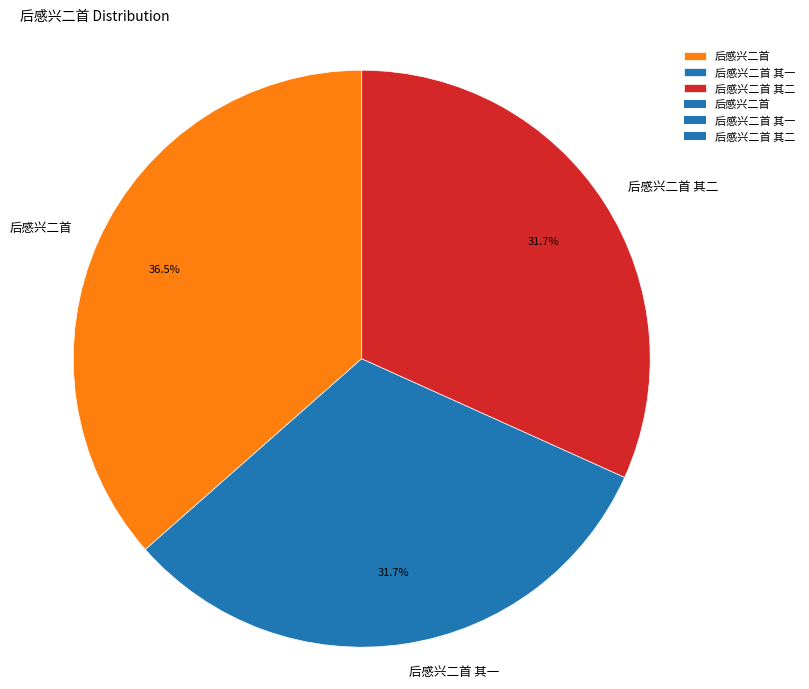

Which category has the biggest portion of the pie?

后感兴二首